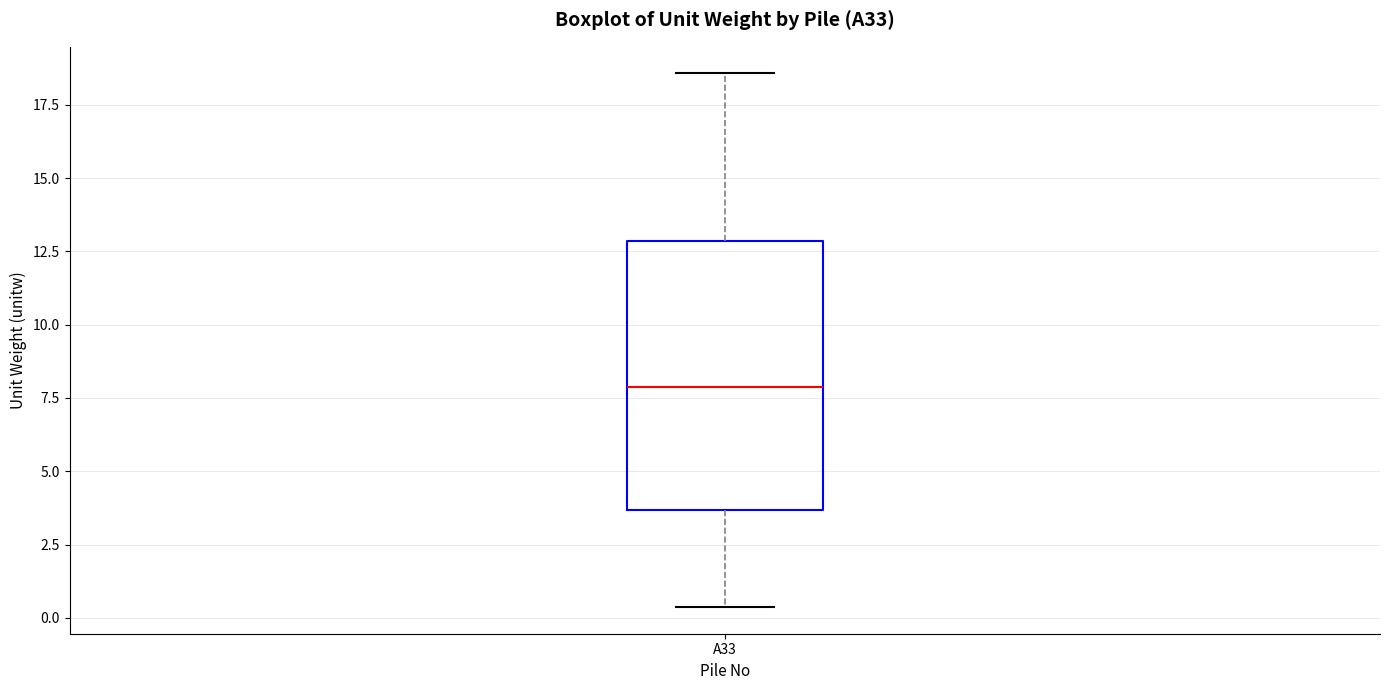

Where does the lower whisker of the box for A33 end on the y-axis? The values are not printed on the chart, so give them approximately, as read against the axis.

0.5